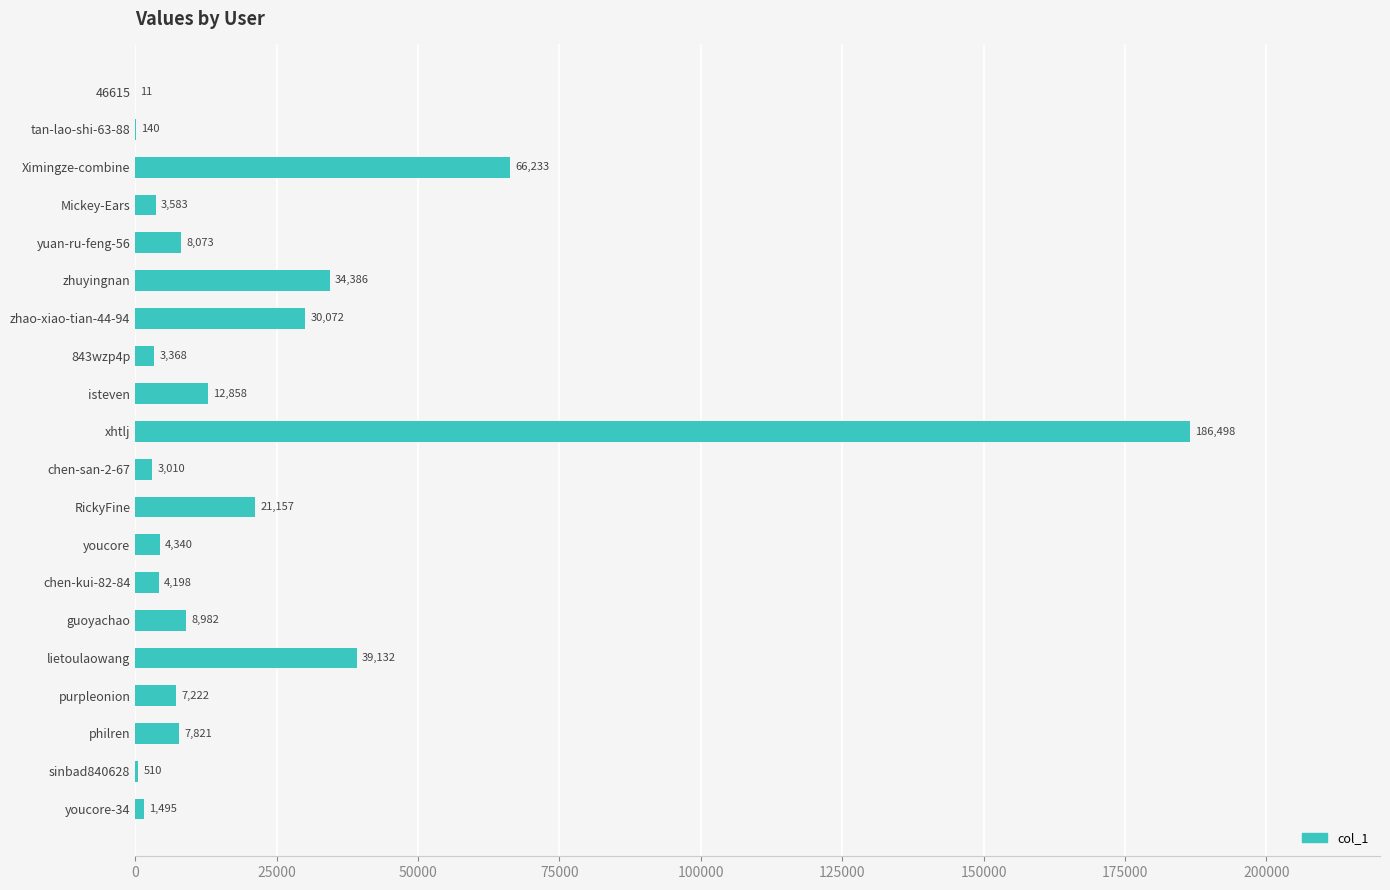

The chart shows a value of 38215 at Ximingze-combine. True or false?

False